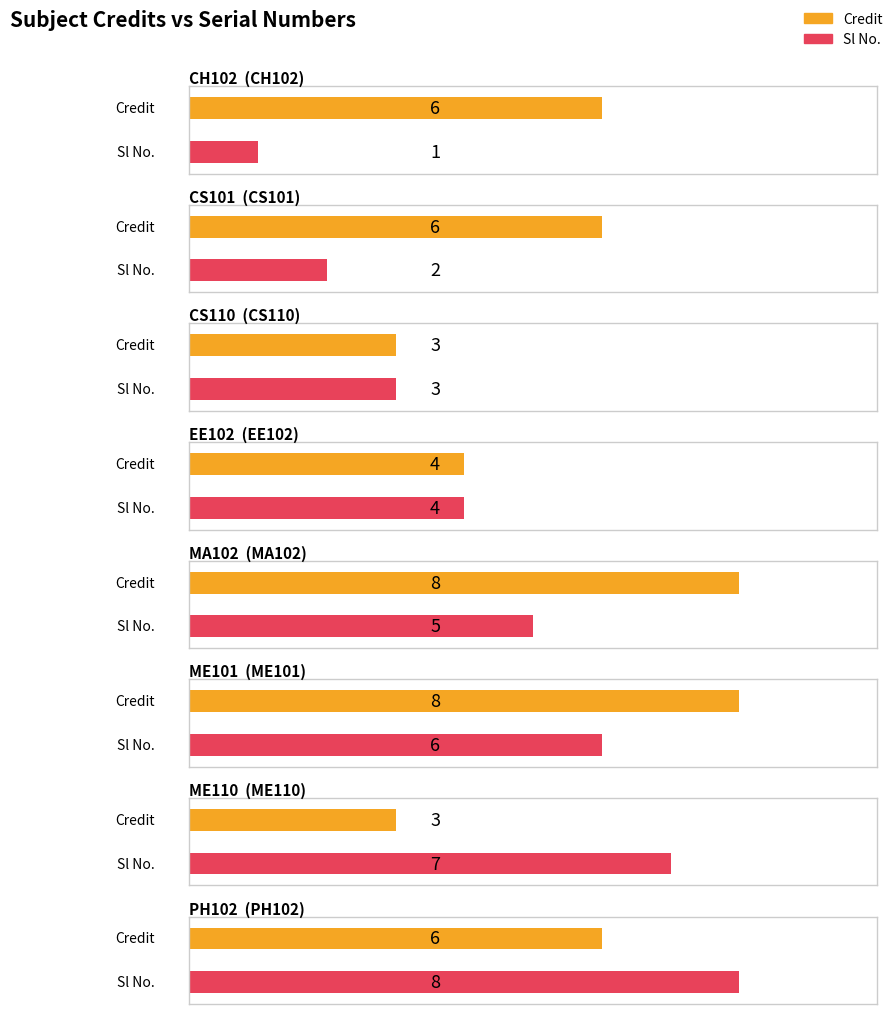

Reading right to left, list all the values displayed in this chart.

Credit: 6	3	8	8	4	3	6	6
Sl No.: 8	7	6	5	4	3	2	1